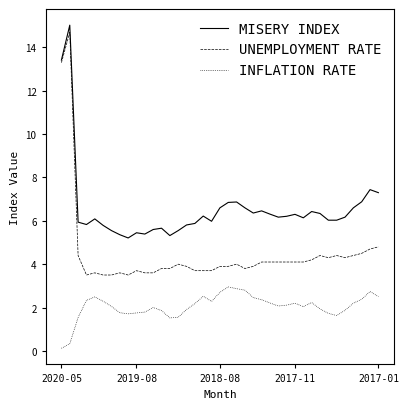

At how many categories does at least one series exceed 11?

2